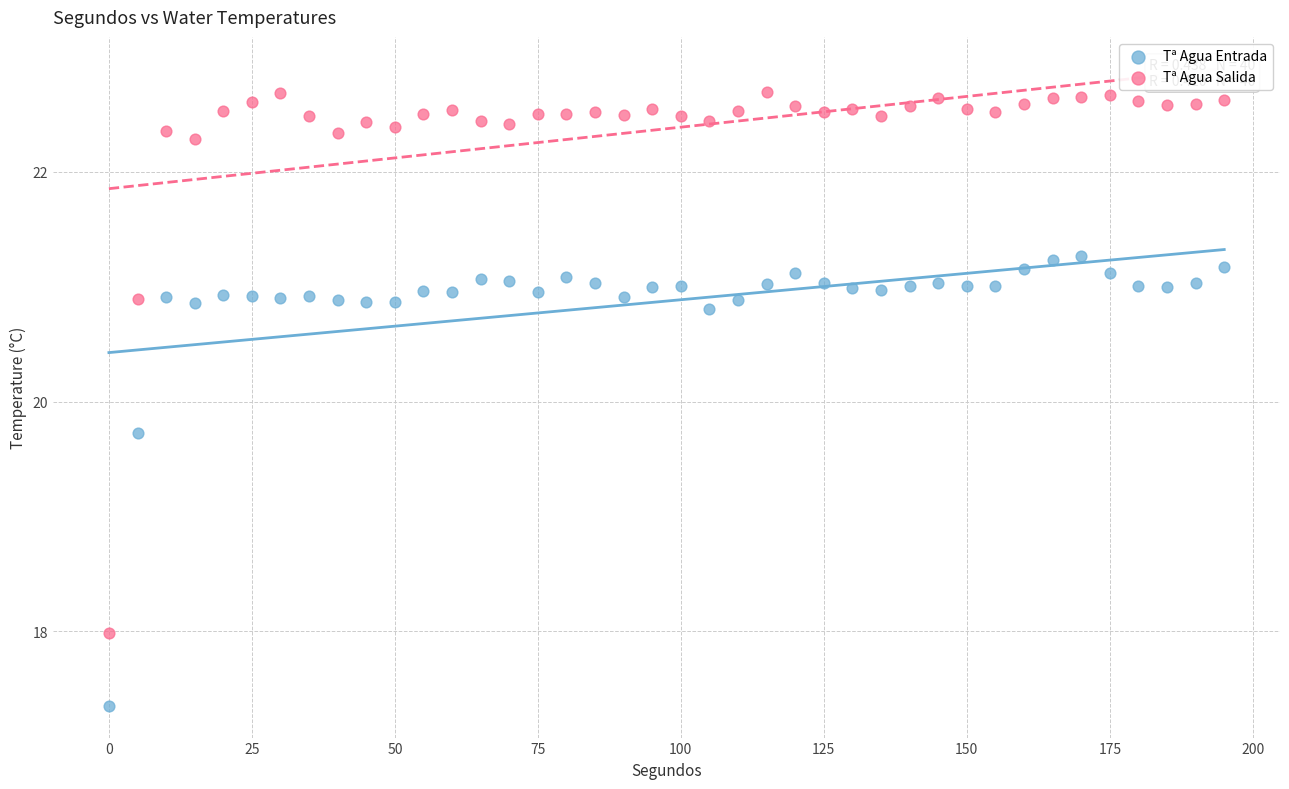

What are all the series names shown in the legend?

Tª Agua Entrada, Tª Agua Salida